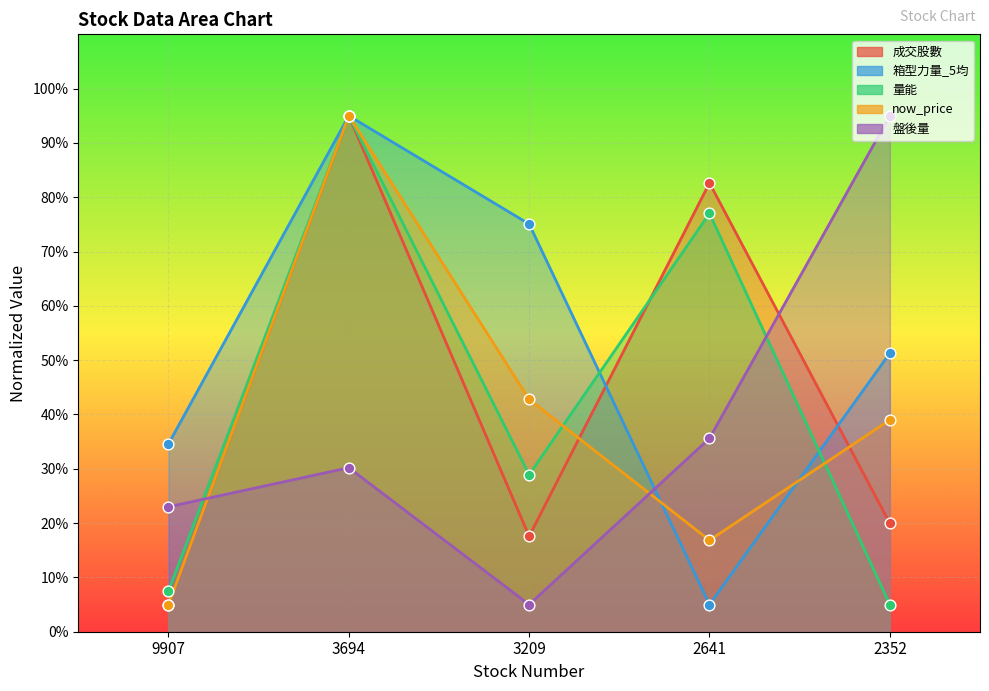

Which series has the largest Y range (max minus min)?

成交股數